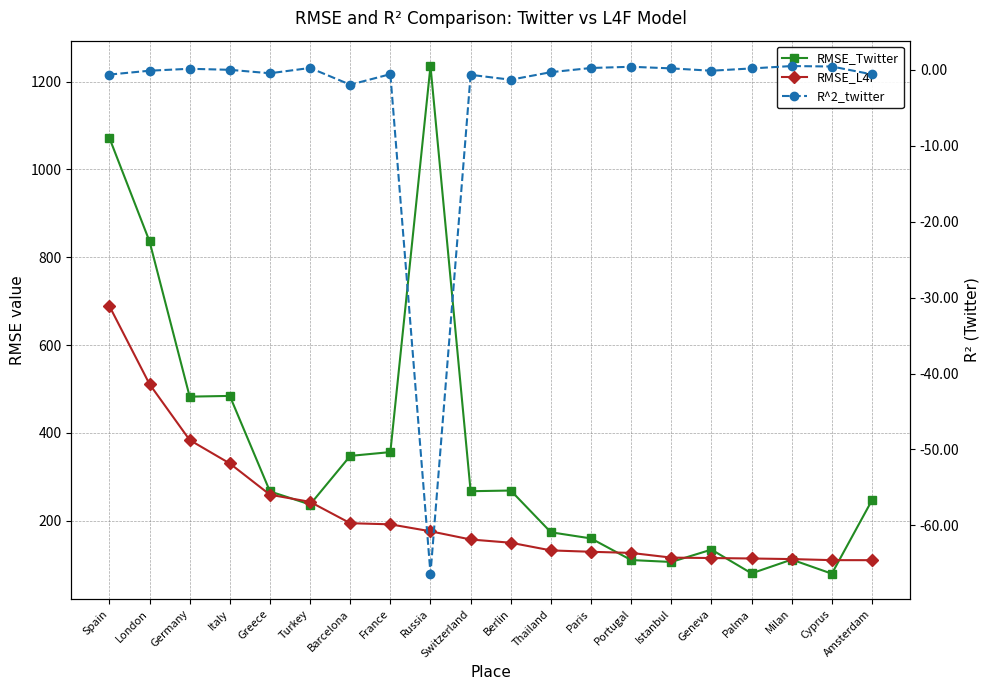

At which label is R^2_twitter closest to -32?

Barcelona